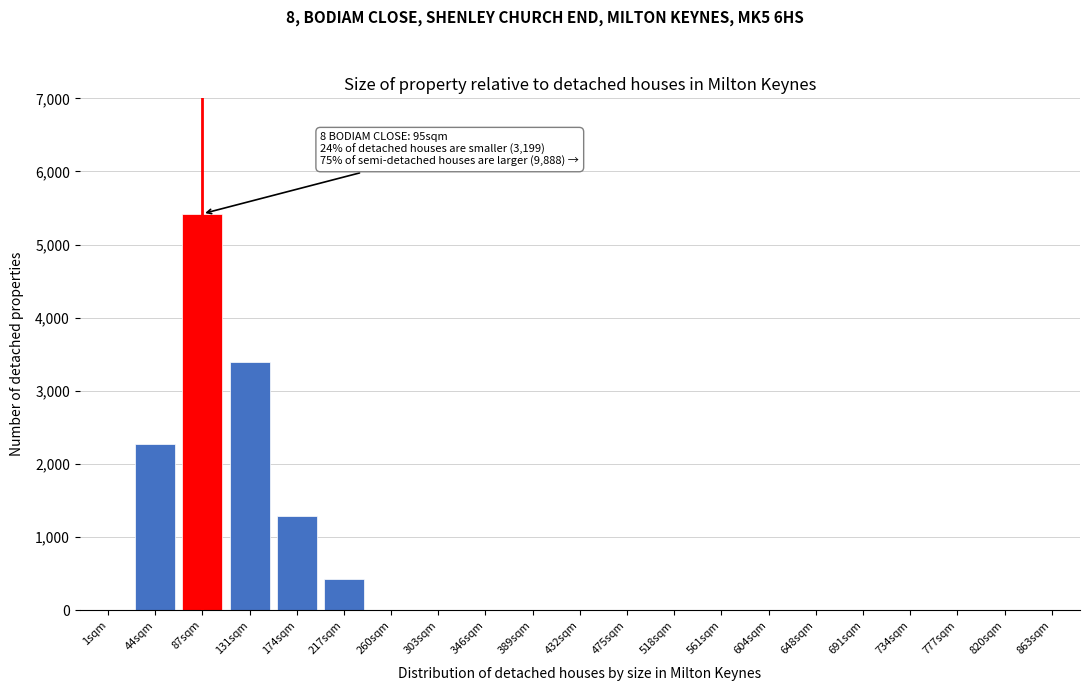

Reading left to right, transcribe all the data shown in this chart.

1sqm=0	44sqm=2269	87sqm=5421	131sqm=3398	174sqm=1287	217sqm=432	260sqm=0	303sqm=0	346sqm=0	389sqm=0	432sqm=0	475sqm=0	518sqm=0	561sqm=0	604sqm=0	648sqm=0	691sqm=0	734sqm=0	777sqm=0	820sqm=0	863sqm=0